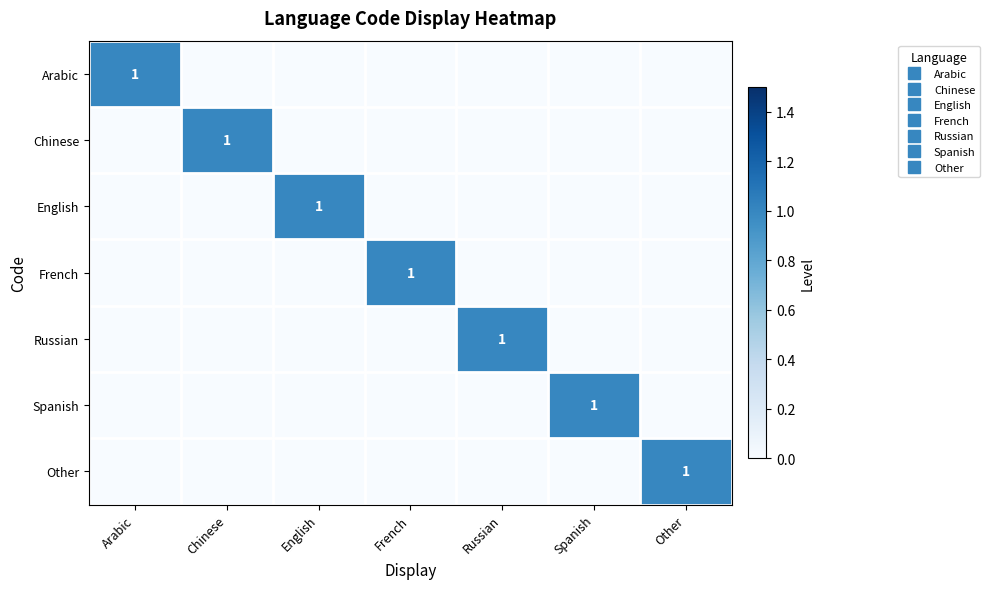

What is the sum of all Russian values?

1